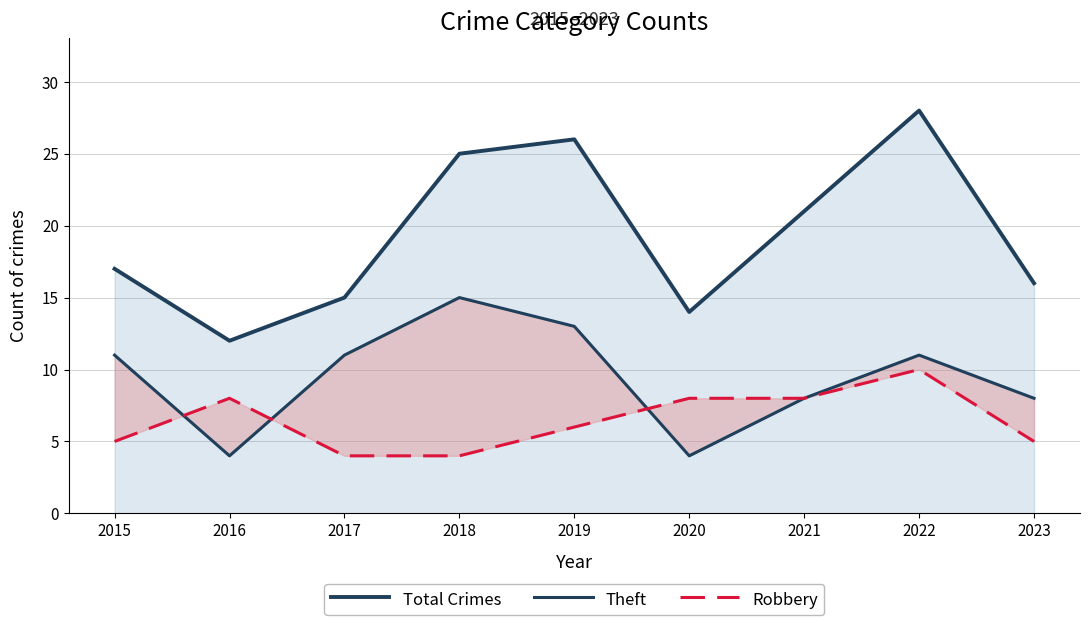

How many lines are shown in the chart?

3